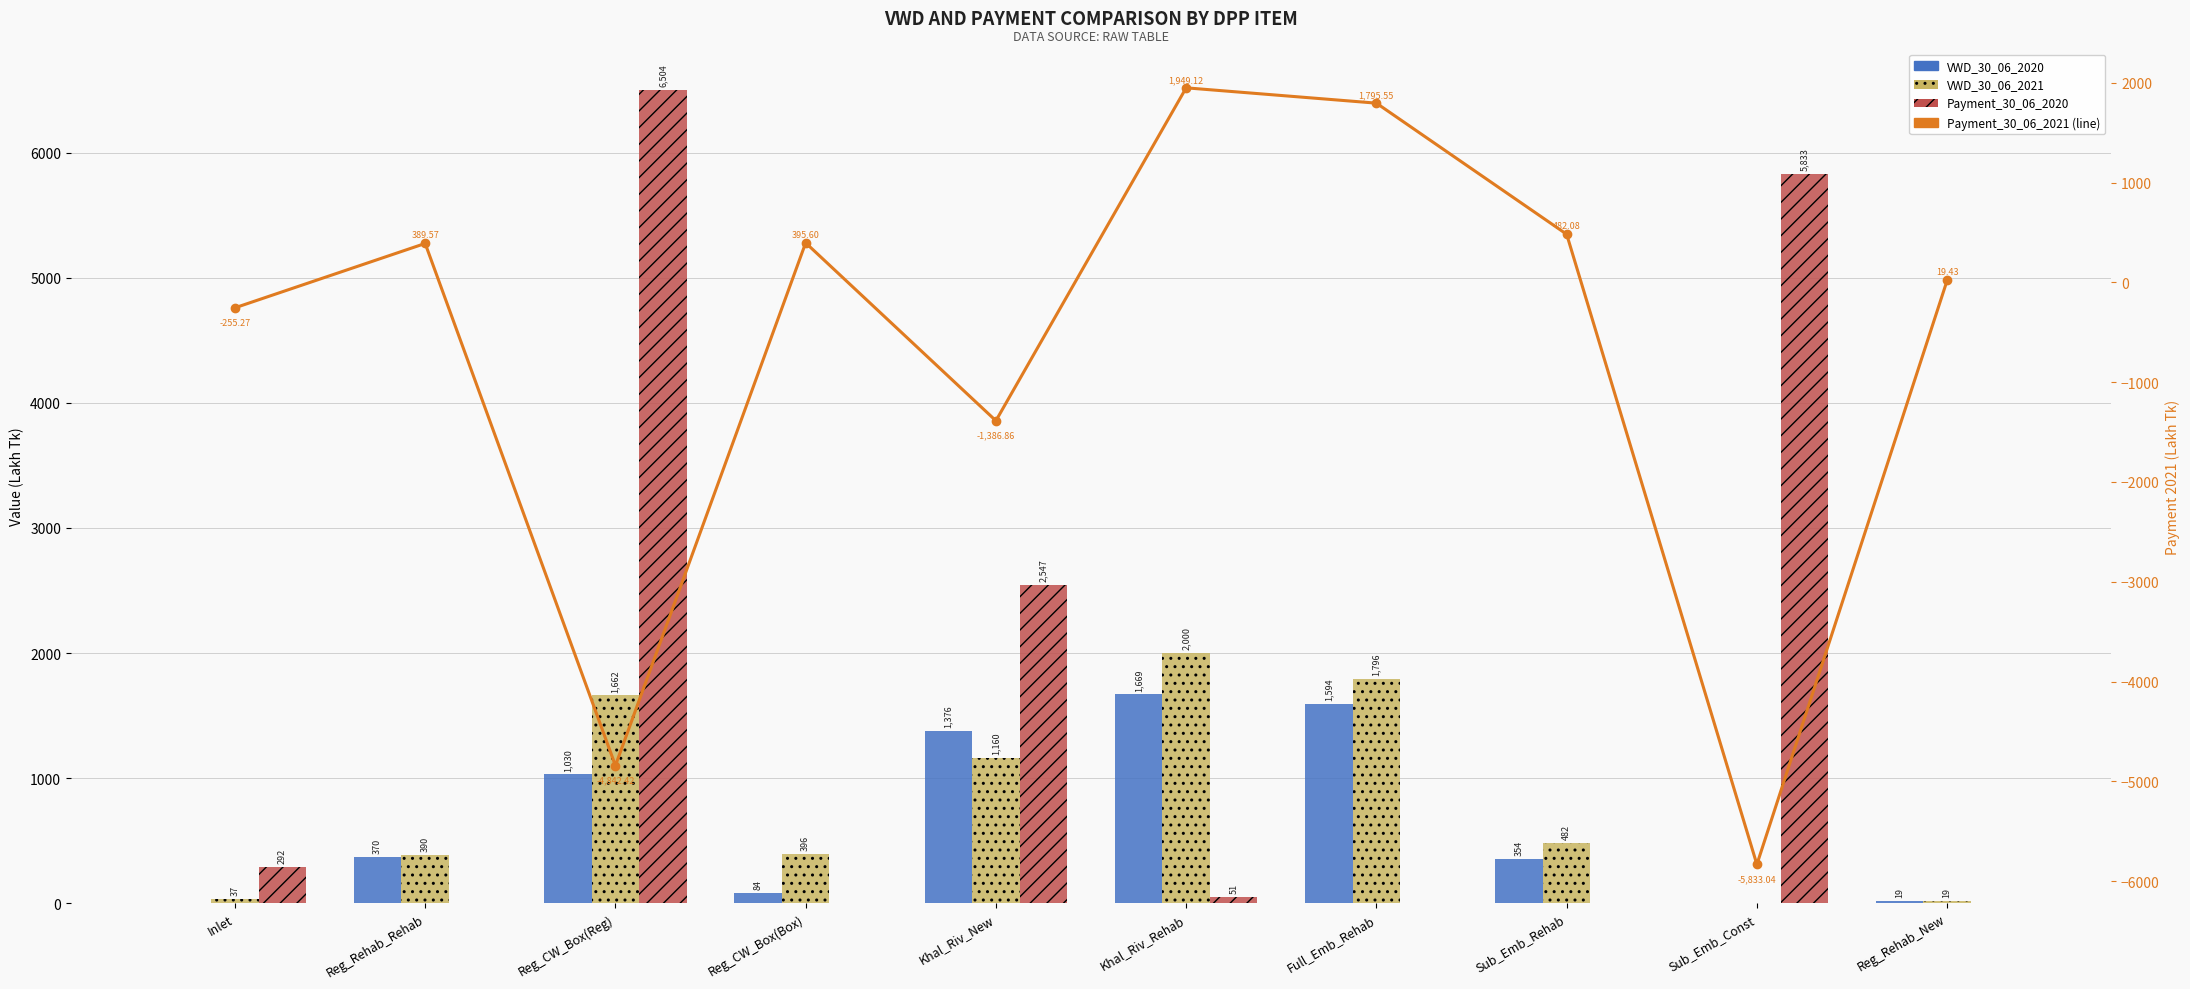

Reading left to right, list all the values displayed in this chart.

VWD_30_06_2020: Inlet=0.0	Reg_Rehab_Rehab=370.1	Reg_CW_Box(Reg)=1030.4	Reg_CW_Box(Box)=84.5	Khal_Riv_New=1376.1	Khal_Riv_Rehab=1669.0	Full_Emb_Rehab=1593.8	Sub_Emb_Rehab=353.6	Sub_Emb_Const=0.0	Reg_Rehab_New=19.4
VWD_30_06_2021: Inlet=36.5	Reg_Rehab_Rehab=389.6	Reg_CW_Box(Reg)=1661.5	Reg_CW_Box(Box)=395.6	Khal_Riv_New=1159.7	Khal_Riv_Rehab=2000.2	Full_Emb_Rehab=1795.6	Sub_Emb_Rehab=482.1	Sub_Emb_Const=0.0	Reg_Rehab_New=19.4
Payment_30_06_2020: Inlet=291.8	Reg_Rehab_Rehab=0.0	Reg_CW_Box(Reg)=6504.0	Reg_CW_Box(Box)=0.0	Khal_Riv_New=2546.5	Khal_Riv_Rehab=51.1	Full_Emb_Rehab=0.0	Sub_Emb_Rehab=0.0	Sub_Emb_Const=5833.0	Reg_Rehab_New=0.0
Payment_30_06_2021: Inlet=-255.3	Reg_Rehab_Rehab=389.6	Reg_CW_Box(Reg)=-4842.4	Reg_CW_Box(Box)=395.6	Khal_Riv_New=-1386.9	Khal_Riv_Rehab=1949.1	Full_Emb_Rehab=1795.6	Sub_Emb_Rehab=482.1	Sub_Emb_Const=-5833.0	Reg_Rehab_New=19.4